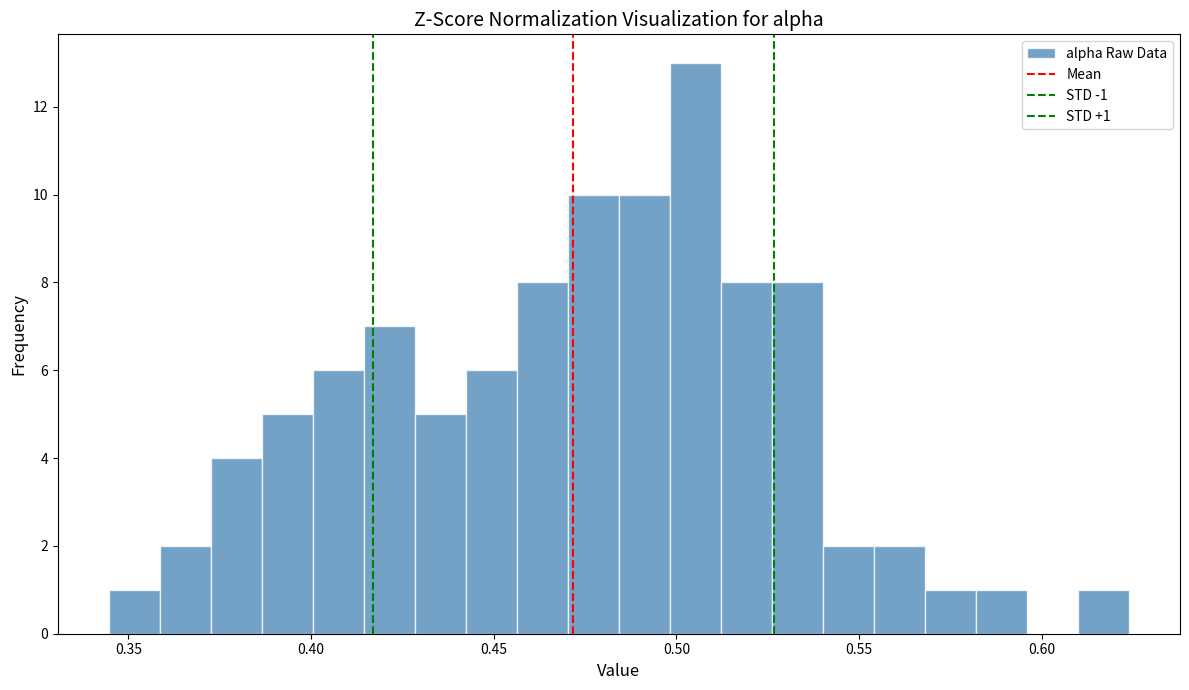

Around what value on the x-axis is the tallest bar? Give the approximate position of its centre, as read against the axis.

0.505